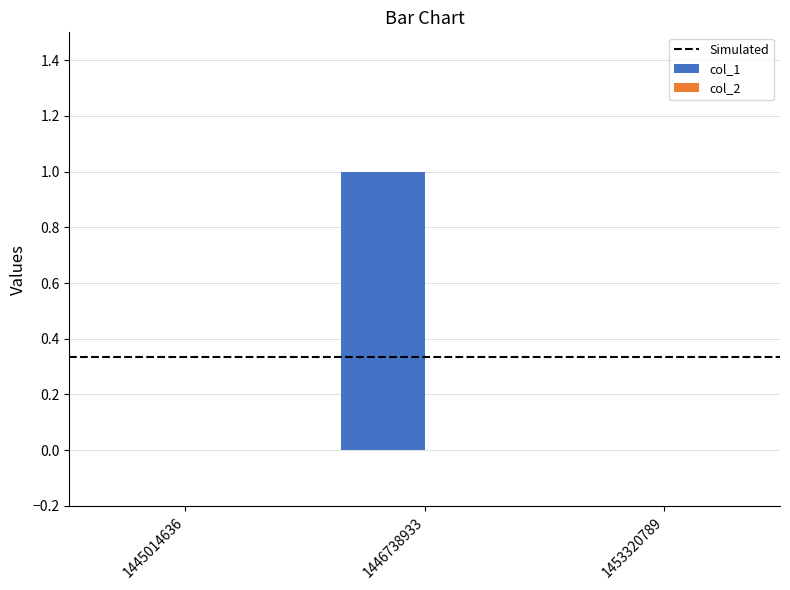

Is it true that the value at 1446738933 is 1?

True